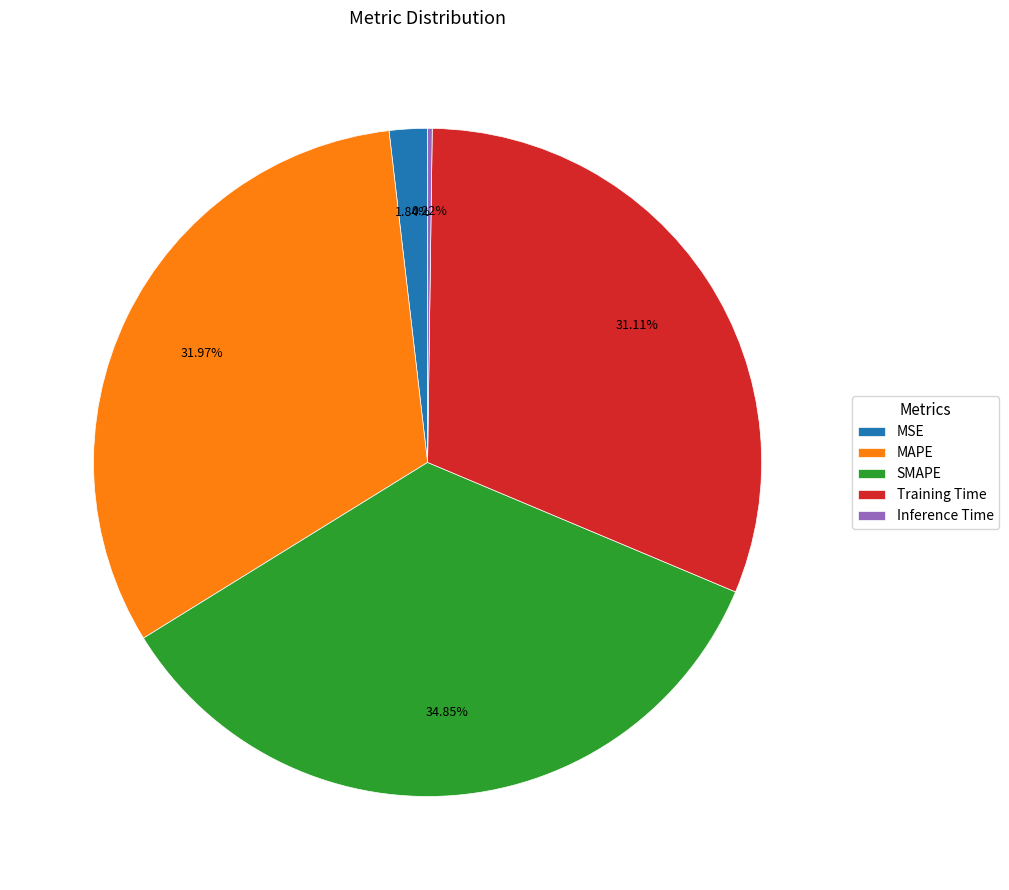

What percentage is the Training Time slice, to the nearest percent?

31%